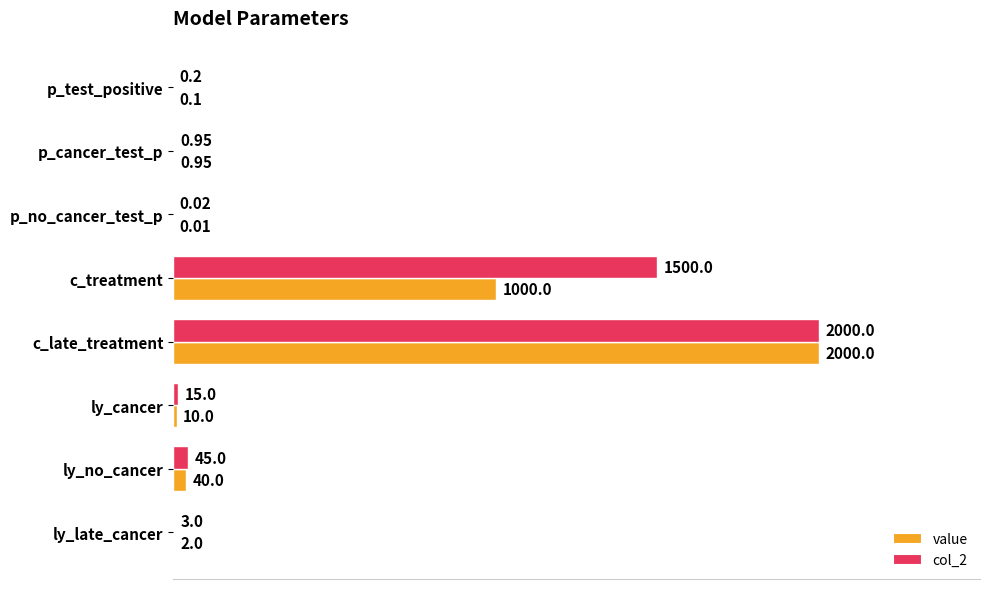

What is the maximum value shown in the chart?

2000.0